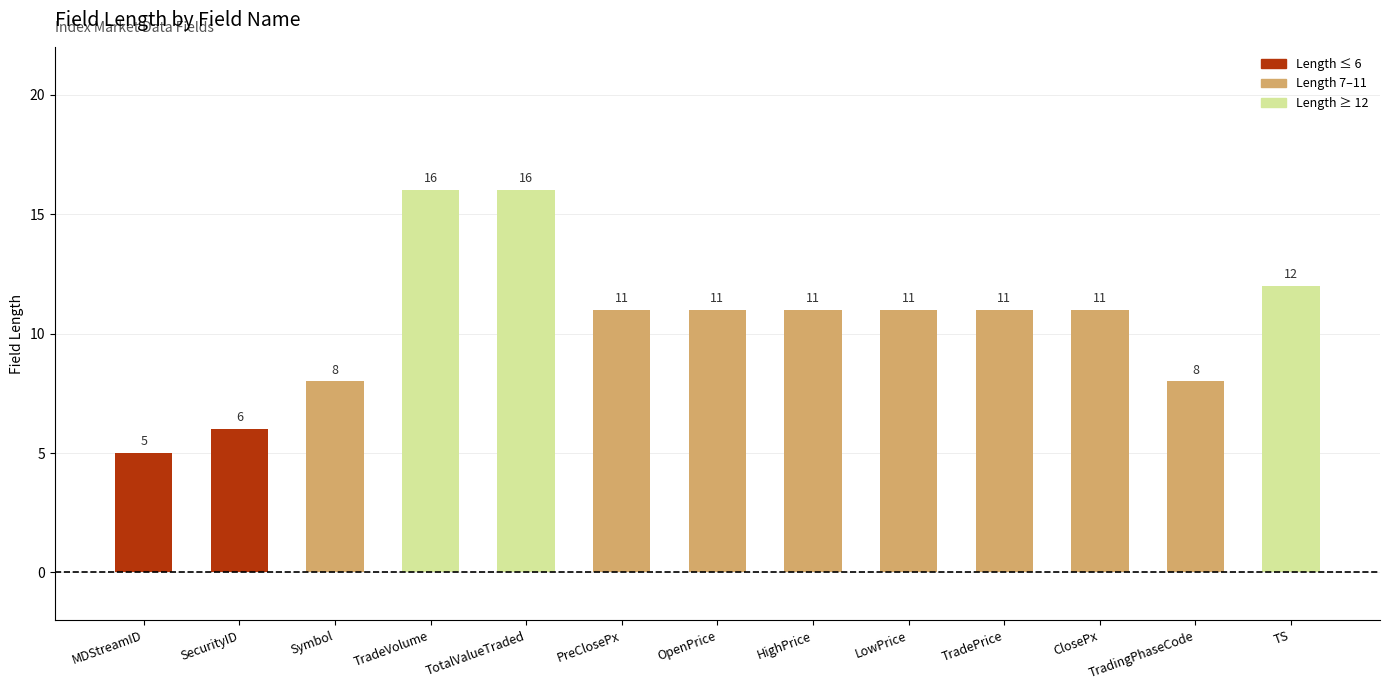

What is the sum of all values?

137